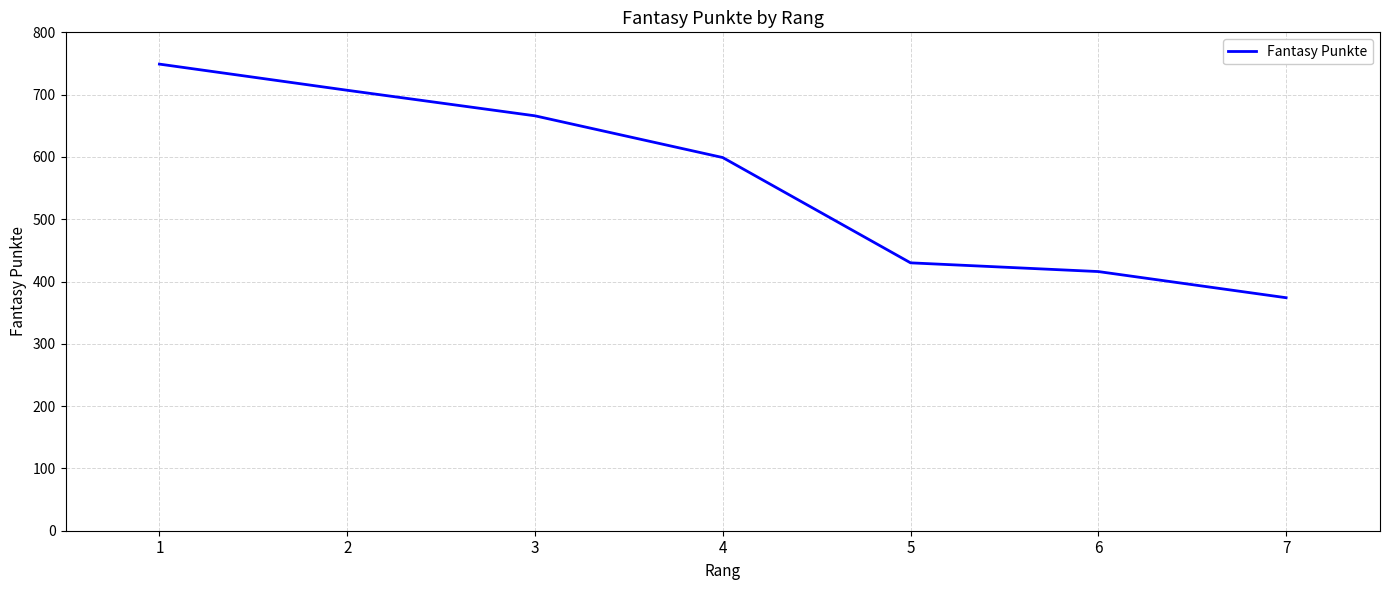

What is the difference between the second highest and second lowest values?

291